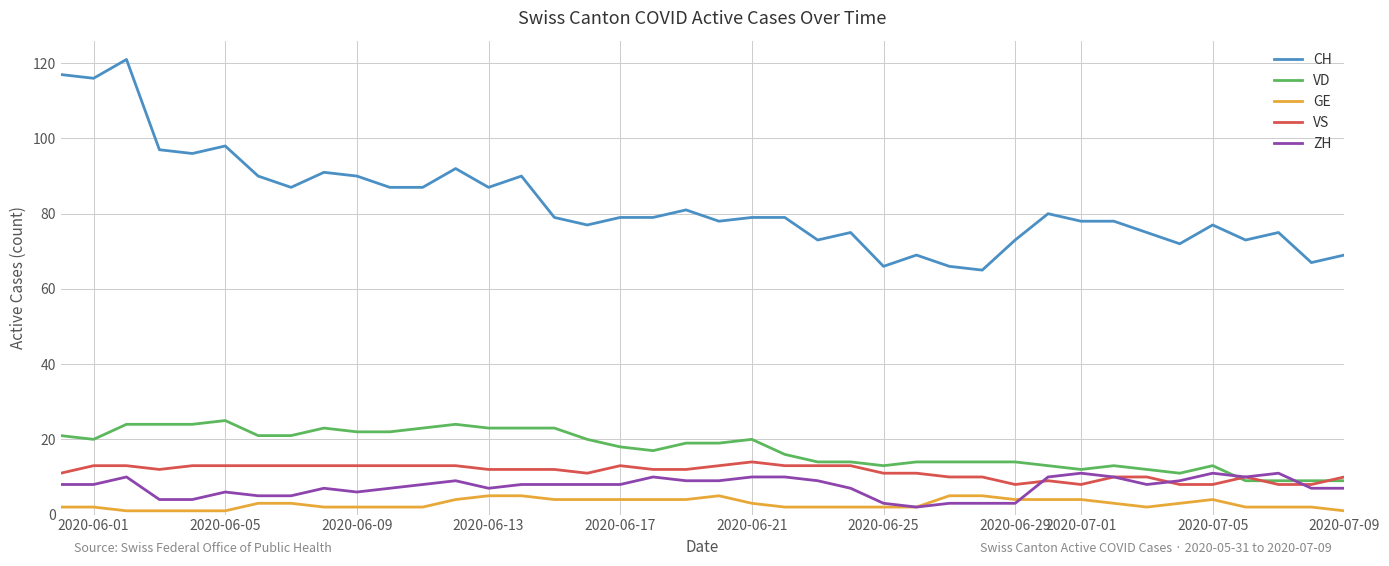

Which series has the largest range (max minus min)?

CH